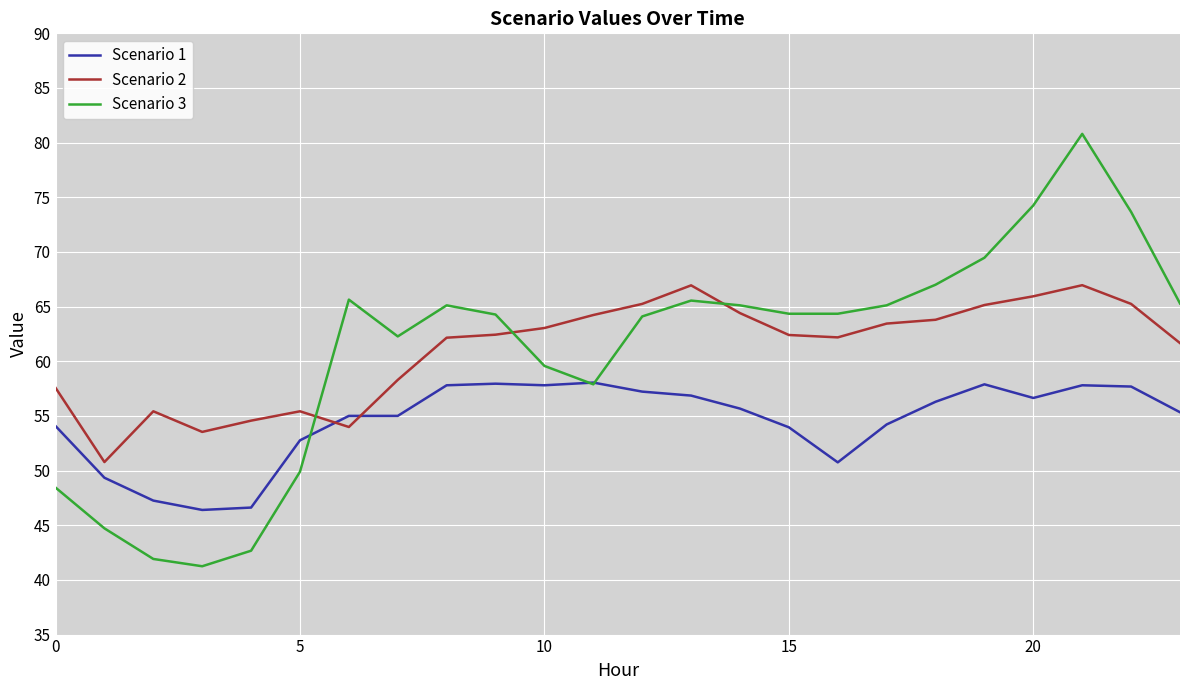

Which series ends up on top after the final intersection of Scenario 2 and Scenario 1?

Scenario 2